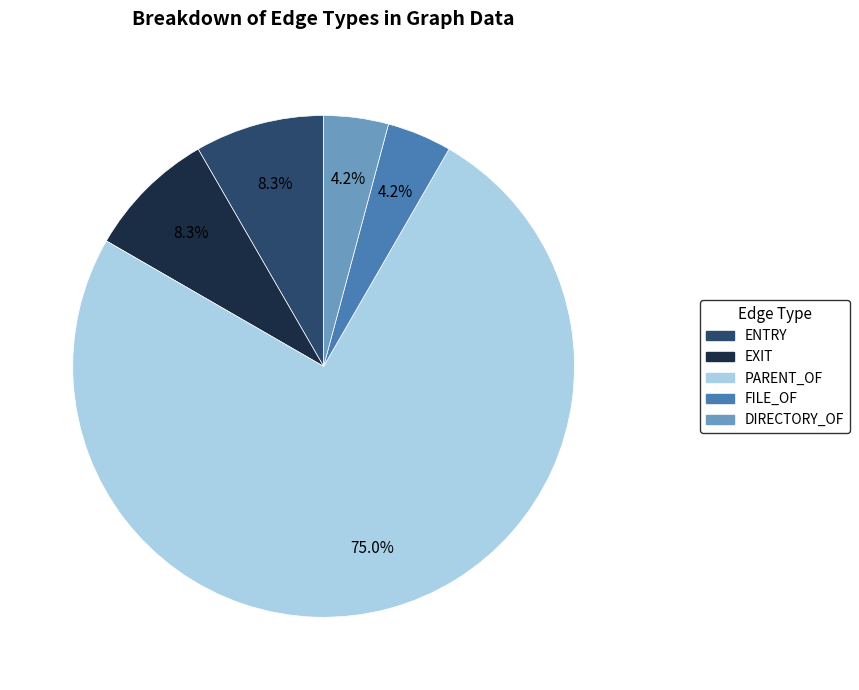

To the nearest percent, what is the average slice percentage?

20%